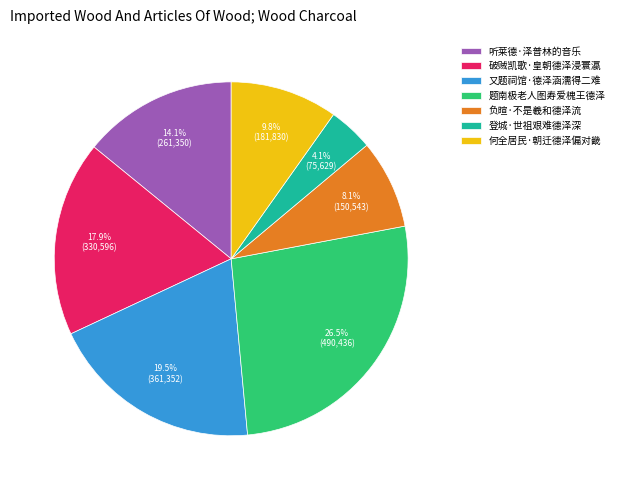

What percentage do 负暄·不是羲和德泽流 and 听莱德·泽普林的音乐 together represent?

22.2%